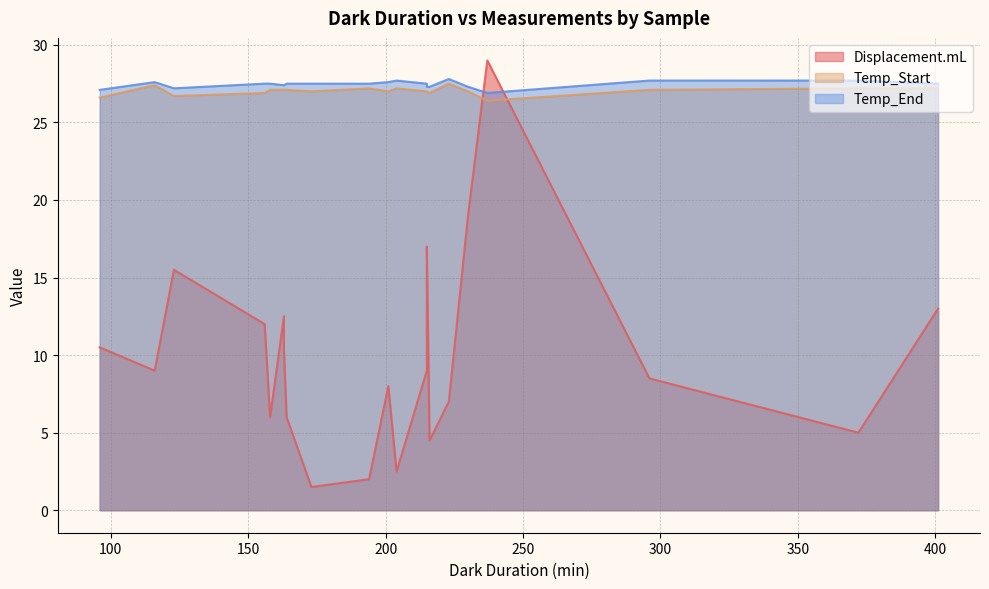

Rank the series by their maximum value, from lowest to highest.

Temp_Start, Temp_End, Displacement.mL